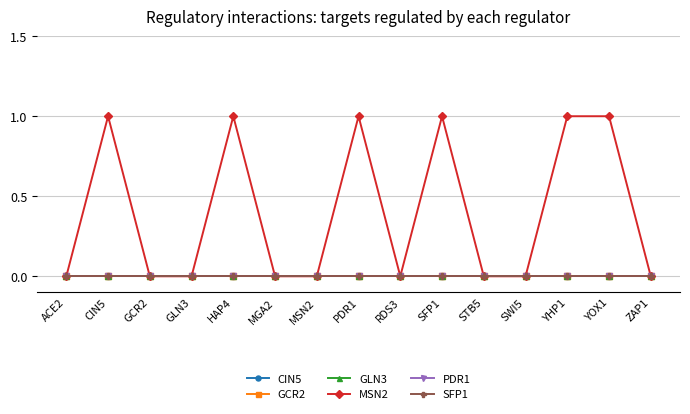

What is the label of the 7th point from the left?

MSN2